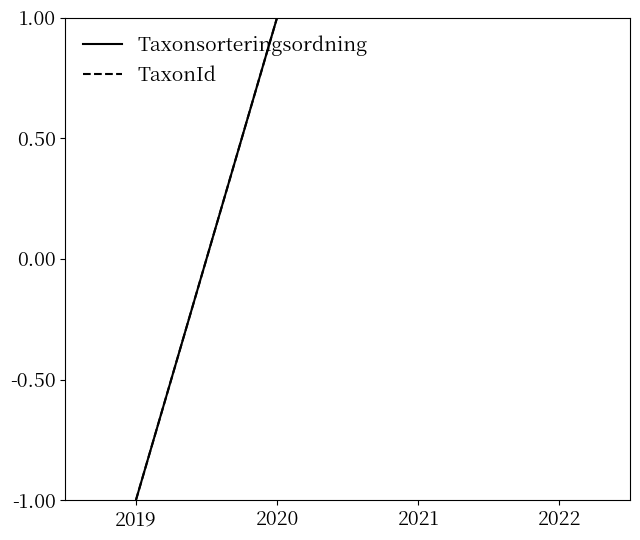

Which has a higher value, 2022 or 2019?

2022